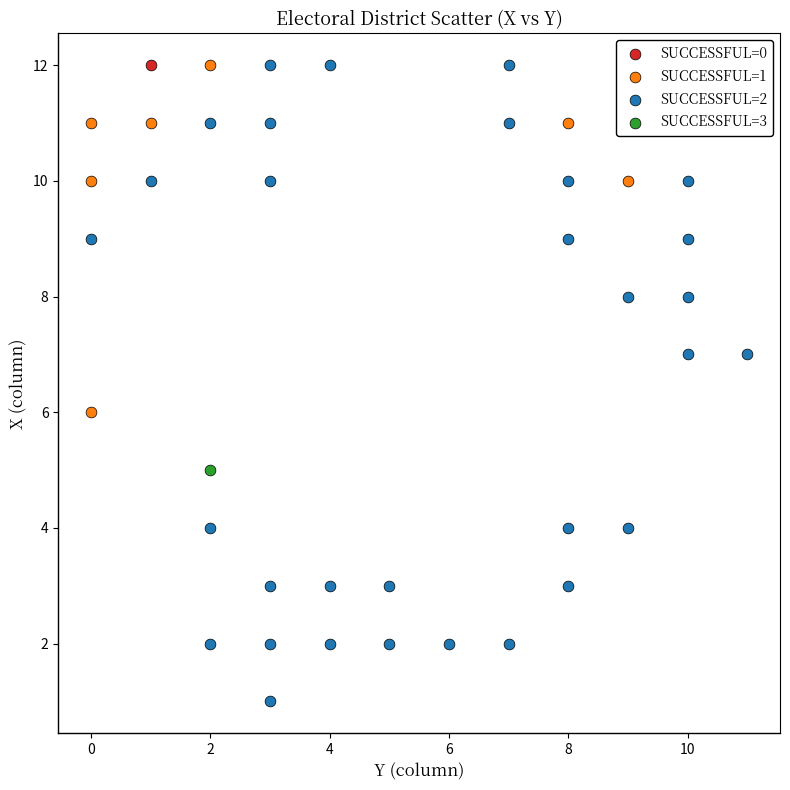

Which series contains the lowest Y value?

SUCCESSFUL=2